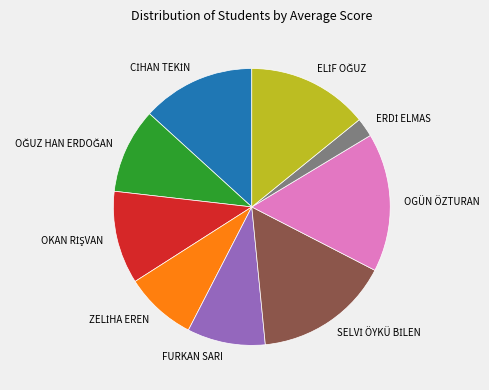

Is there any slice that represents more than half of the pie?

No